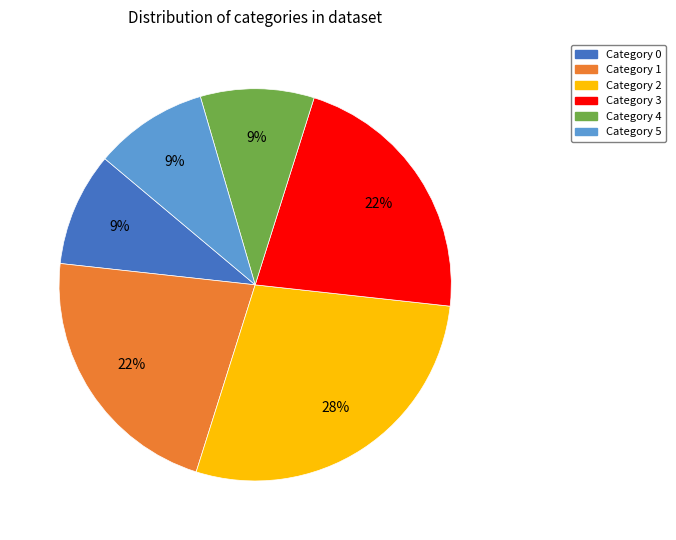

Is there a majority slice in this chart?

No